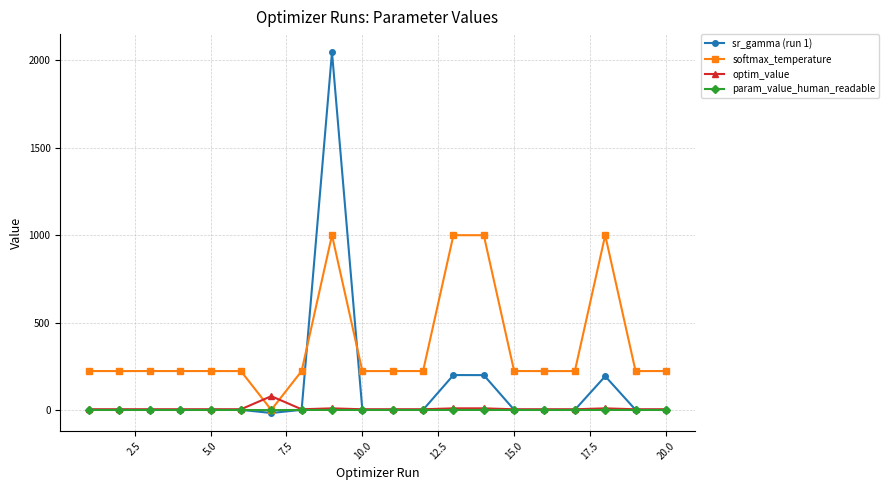

Which series ends up on top after the final intersection of softmax_temperature and optim_value?

softmax_temperature